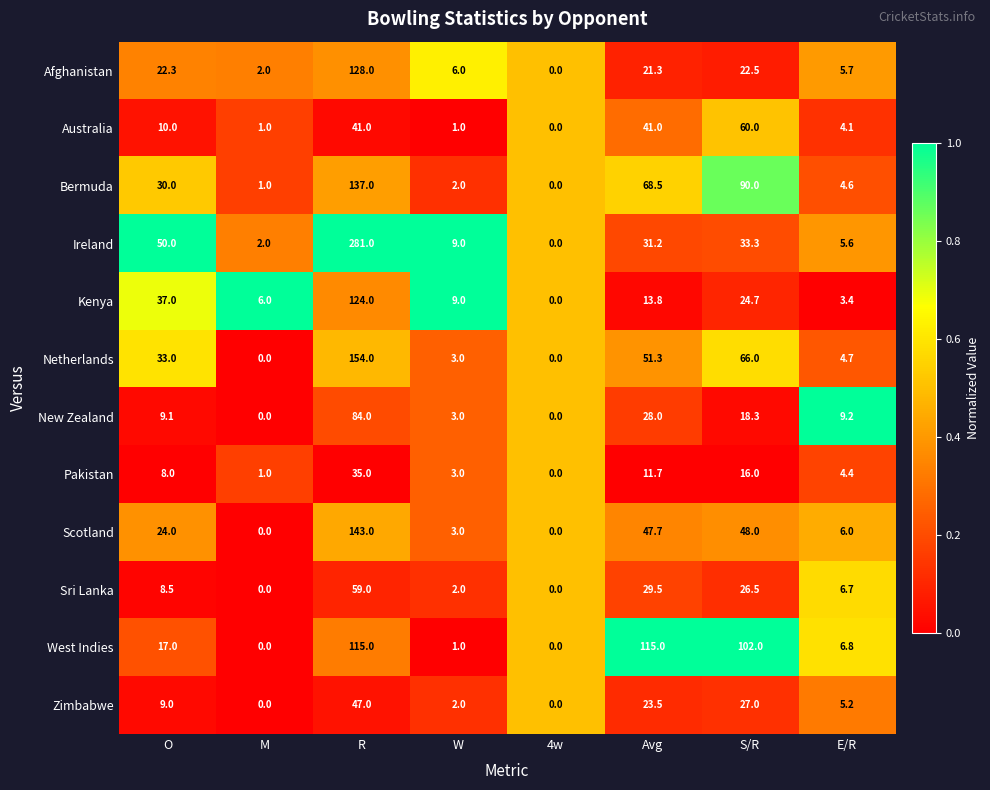

What is the maximum value for Zimbabwe?

47.0